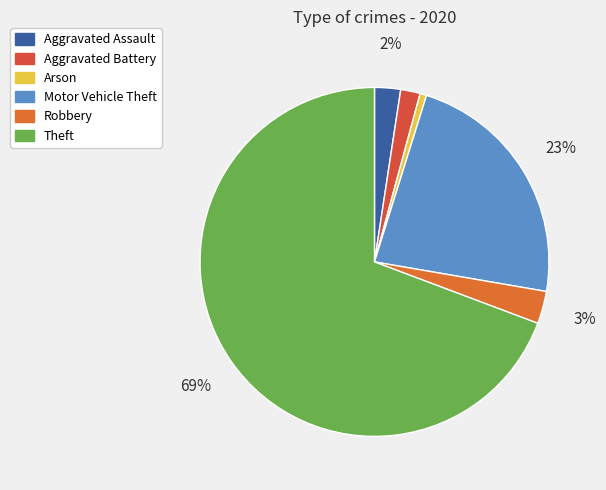

Is Arson the majority of the pie?

No